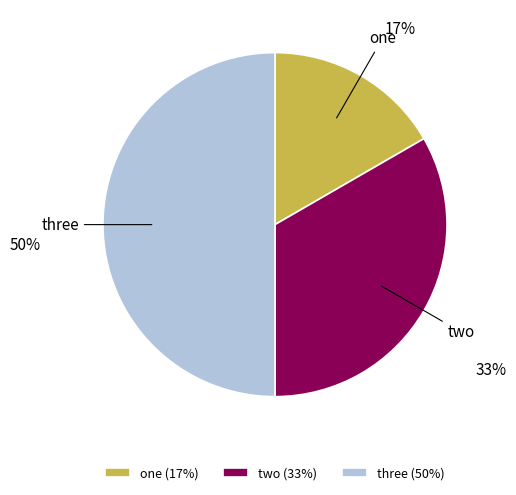

Which slice is the largest?

three